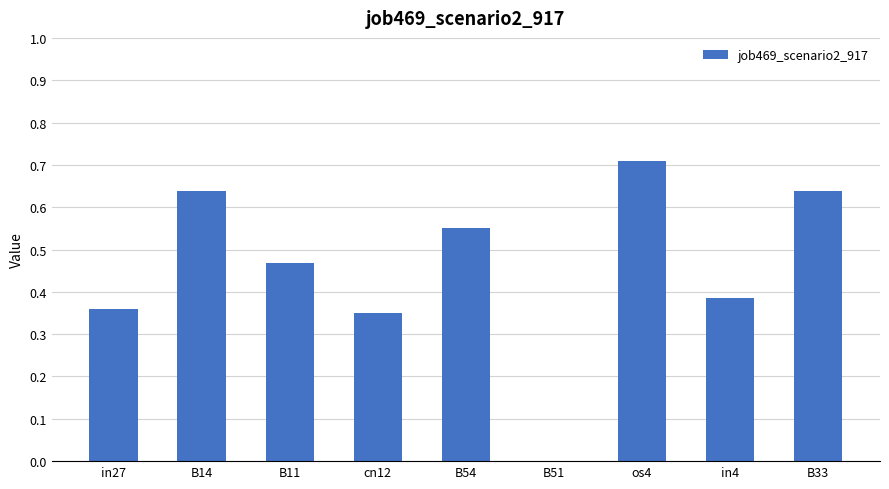

Is it true that the value at B51 is 0.0?

True